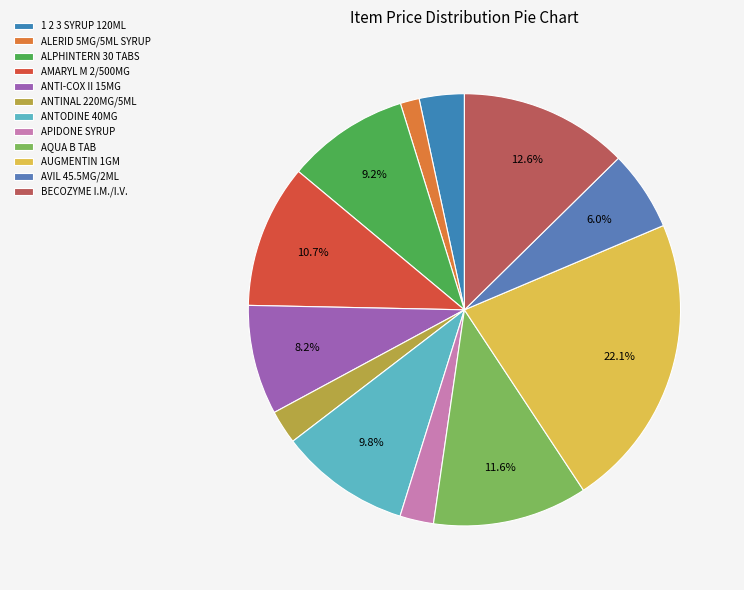

Which category has the smallest portion of the pie?

ALERID 5MG/5ML SYRUP